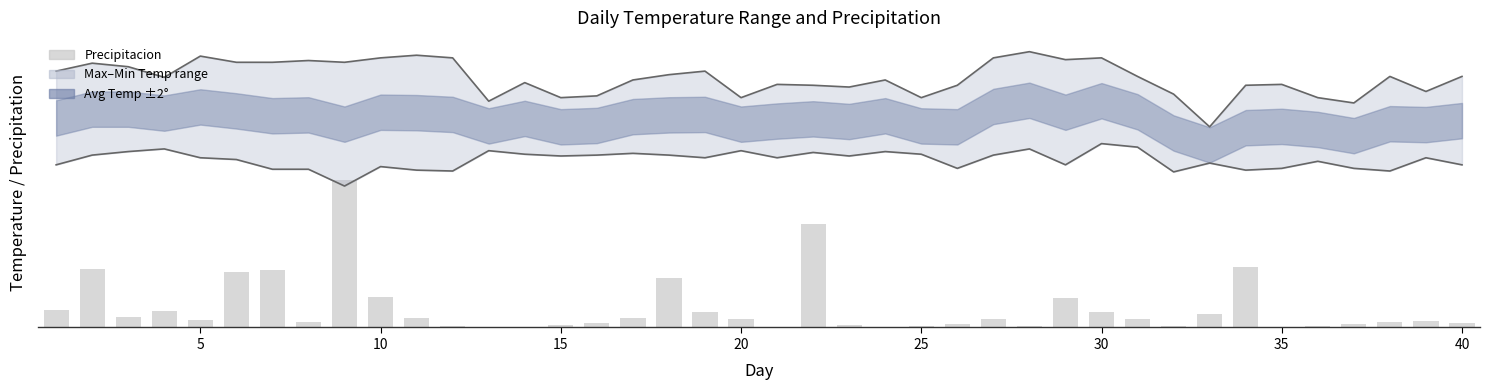

The Precipitacion series shows 0.2 at 36. True or false?

False